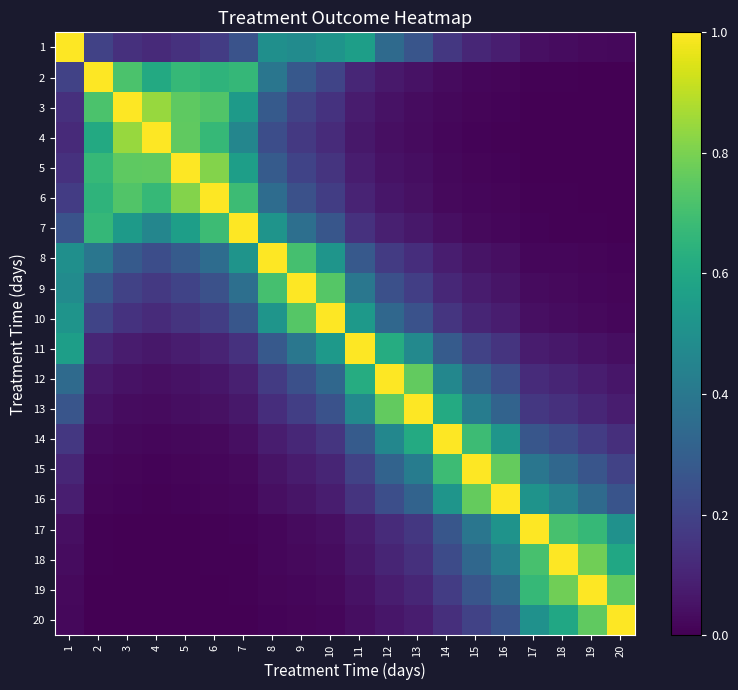

Reading right to left, transcribe all the data shown in this chart.

1: 20=0.0	19=0.0	18=0.0	17=0.0	16=0.1	15=0.1	14=0.2	13=0.3	12=0.3	11=0.6	10=0.5	9=0.5	8=0.5	7=0.3	6=0.2	5=0.1	4=0.1	3=0.1	2=0.2	1=1.0
2: 20=0.0	19=0.0	18=0.0	17=0.0	16=0.0	15=0.0	14=0.0	13=0.0	12=0.1	11=0.1	10=0.2	9=0.3	8=0.4	7=0.7	6=0.7	5=0.7	4=0.6	3=0.7	2=1.0	1=0.2
3: 20=0.0	19=0.0	18=0.0	17=0.0	16=0.0	15=0.0	14=0.0	13=0.0	12=0.0	11=0.1	10=0.1	9=0.2	8=0.3	7=0.5	6=0.7	5=0.8	4=0.8	3=1.0	2=0.7	1=0.1
4: 20=0.0	19=0.0	18=0.0	17=0.0	16=0.0	15=0.0	14=0.0	13=0.0	12=0.0	11=0.1	10=0.1	9=0.2	8=0.2	7=0.5	6=0.7	5=0.8	4=1.0	3=0.8	2=0.6	1=0.1
5: 20=0.0	19=0.0	18=0.0	17=0.0	16=0.0	15=0.0	14=0.0	13=0.0	12=0.0	11=0.1	10=0.1	9=0.2	8=0.3	7=0.6	6=0.8	5=1.0	4=0.8	3=0.8	2=0.7	1=0.1
6: 20=0.0	19=0.0	18=0.0	17=0.0	16=0.0	15=0.0	14=0.0	13=0.0	12=0.1	11=0.1	10=0.2	9=0.2	8=0.4	7=0.7	6=1.0	5=0.8	4=0.7	3=0.7	2=0.7	1=0.2
7: 20=0.0	19=0.0	18=0.0	17=0.0	16=0.0	15=0.0	14=0.0	13=0.1	12=0.1	11=0.1	10=0.3	9=0.4	8=0.5	7=1.0	6=0.7	5=0.6	4=0.5	3=0.5	2=0.7	1=0.3
8: 20=0.0	19=0.0	18=0.0	17=0.0	16=0.0	15=0.1	14=0.1	13=0.1	12=0.2	11=0.3	10=0.5	9=0.7	8=1.0	7=0.5	6=0.4	5=0.3	4=0.2	3=0.3	2=0.4	1=0.5
9: 20=0.0	19=0.0	18=0.0	17=0.0	16=0.1	15=0.1	14=0.1	13=0.2	12=0.2	11=0.4	10=0.7	9=1.0	8=0.7	7=0.4	6=0.2	5=0.2	4=0.2	3=0.2	2=0.3	1=0.5
10: 20=0.0	19=0.0	18=0.0	17=0.0	16=0.1	15=0.1	14=0.2	13=0.3	12=0.3	11=0.5	10=1.0	9=0.7	8=0.5	7=0.3	6=0.2	5=0.1	4=0.1	3=0.1	2=0.2	1=0.5
11: 20=0.0	19=0.0	18=0.1	17=0.1	16=0.1	15=0.2	14=0.3	13=0.5	12=0.6	11=1.0	10=0.5	9=0.4	8=0.3	7=0.1	6=0.1	5=0.1	4=0.1	3=0.1	2=0.1	1=0.6
12: 20=0.1	19=0.1	18=0.1	17=0.1	16=0.2	15=0.3	14=0.5	13=0.8	12=1.0	11=0.6	10=0.3	9=0.2	8=0.2	7=0.1	6=0.1	5=0.0	4=0.0	3=0.0	2=0.1	1=0.3
13: 20=0.1	19=0.1	18=0.1	17=0.2	16=0.3	15=0.4	14=0.6	13=1.0	12=0.8	11=0.5	10=0.3	9=0.2	8=0.1	7=0.1	6=0.0	5=0.0	4=0.0	3=0.0	2=0.0	1=0.3
14: 20=0.1	19=0.2	18=0.2	17=0.3	16=0.5	15=0.7	14=1.0	13=0.6	12=0.5	11=0.3	10=0.2	9=0.1	8=0.1	7=0.0	6=0.0	5=0.0	4=0.0	3=0.0	2=0.0	1=0.2
15: 20=0.2	19=0.3	18=0.3	17=0.4	16=0.8	15=1.0	14=0.7	13=0.4	12=0.3	11=0.2	10=0.1	9=0.1	8=0.1	7=0.0	6=0.0	5=0.0	4=0.0	3=0.0	2=0.0	1=0.1
16: 20=0.3	19=0.3	18=0.4	17=0.5	16=1.0	15=0.8	14=0.5	13=0.3	12=0.2	11=0.1	10=0.1	9=0.1	8=0.0	7=0.0	6=0.0	5=0.0	4=0.0	3=0.0	2=0.0	1=0.1
17: 20=0.5	19=0.7	18=0.7	17=1.0	16=0.5	15=0.4	14=0.3	13=0.2	12=0.1	11=0.1	10=0.0	9=0.0	8=0.0	7=0.0	6=0.0	5=0.0	4=0.0	3=0.0	2=0.0	1=0.0
18: 20=0.6	19=0.8	18=1.0	17=0.7	16=0.4	15=0.3	14=0.2	13=0.1	12=0.1	11=0.1	10=0.0	9=0.0	8=0.0	7=0.0	6=0.0	5=0.0	4=0.0	3=0.0	2=0.0	1=0.0
19: 20=0.8	19=1.0	18=0.8	17=0.7	16=0.3	15=0.3	14=0.2	13=0.1	12=0.1	11=0.0	10=0.0	9=0.0	8=0.0	7=0.0	6=0.0	5=0.0	4=0.0	3=0.0	2=0.0	1=0.0
20: 20=1.0	19=0.8	18=0.6	17=0.5	16=0.3	15=0.2	14=0.1	13=0.1	12=0.1	11=0.0	10=0.0	9=0.0	8=0.0	7=0.0	6=0.0	5=0.0	4=0.0	3=0.0	2=0.0	1=0.0